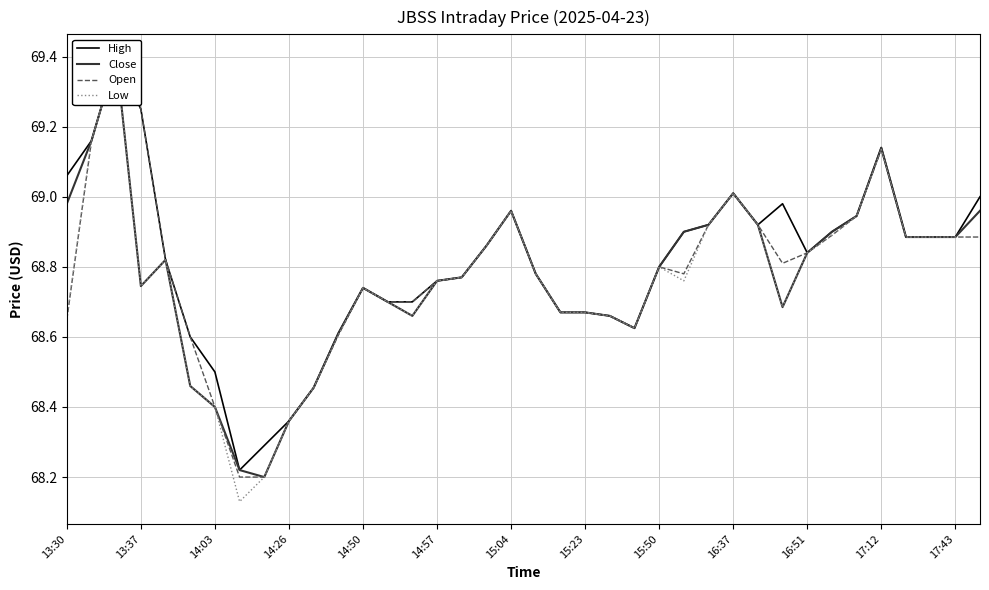

In Low, how many points are higher than both neighbors (excluding endpoints)?

7